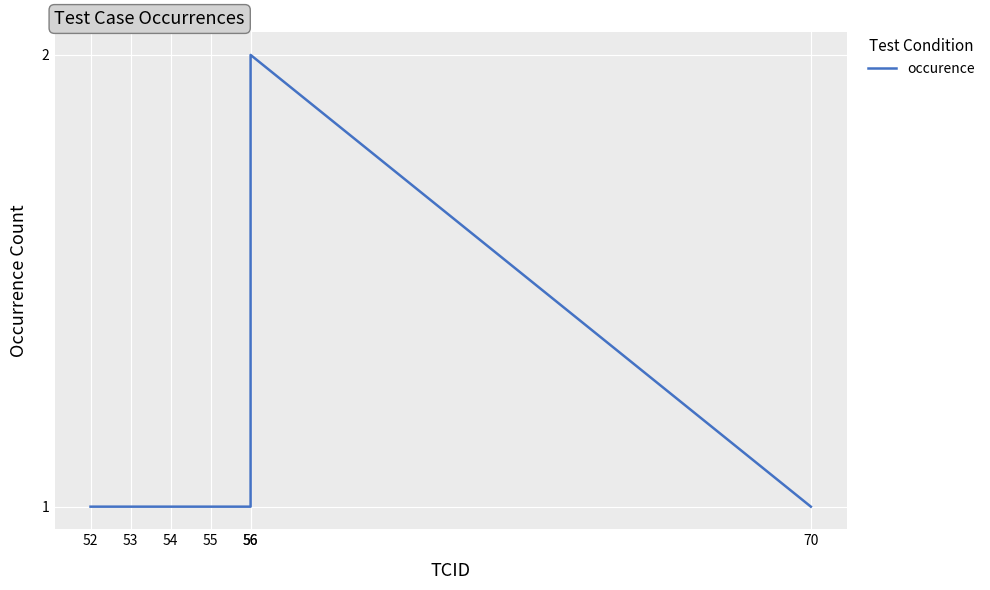

Count the number of data series in this chart.

1